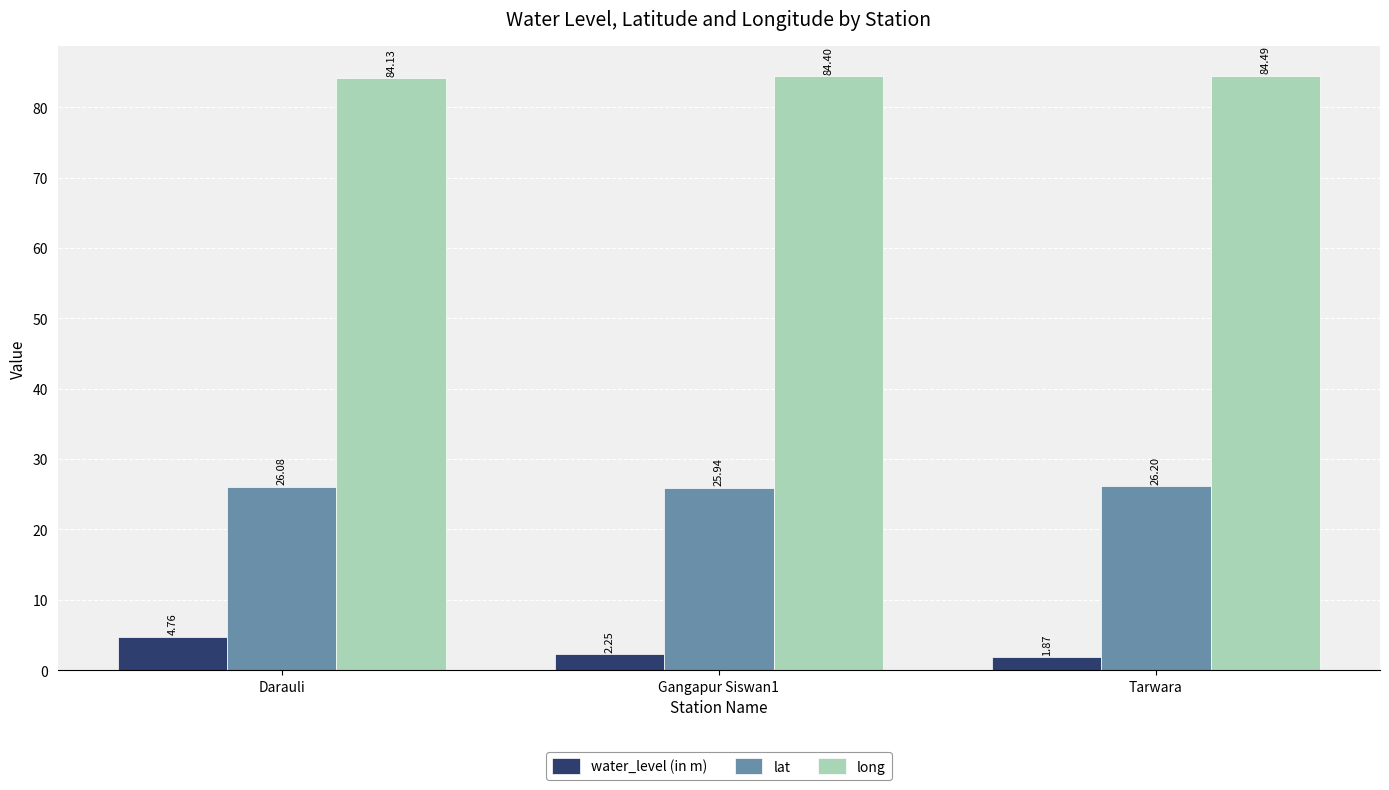

At which category does the chart reach its peak across all series?

Tarwara